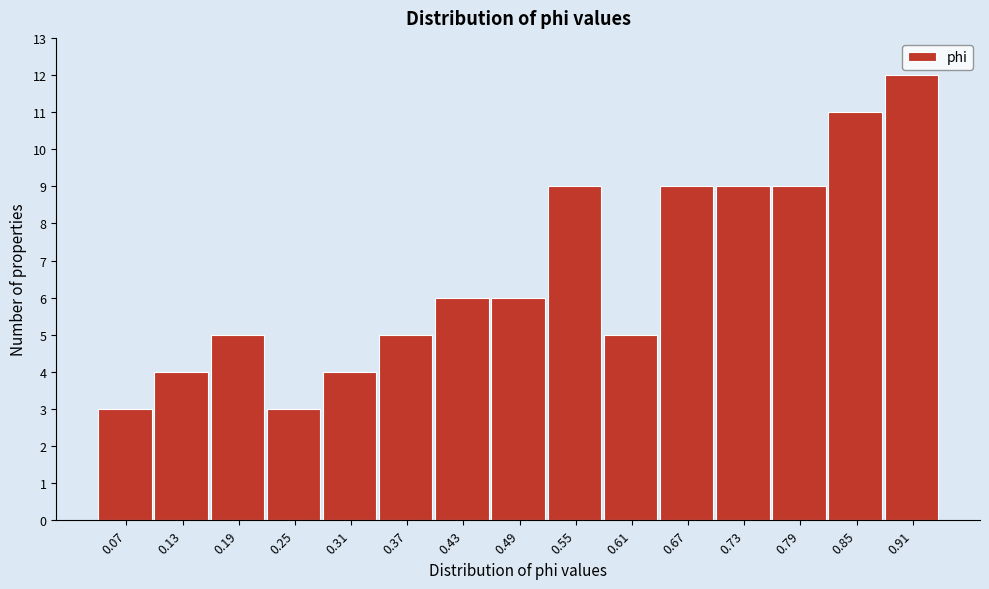

Reading left to right, list all the values displayed in this chart.

3	4	5	3	4	5	6	6	9	5	9	9	9	11	12